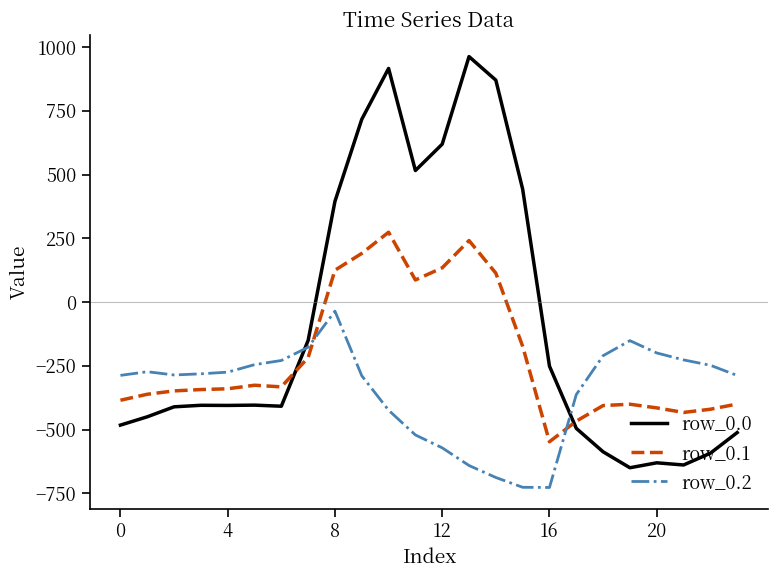

True or false: row_0.0 and row_0.1 cross at least once.

True